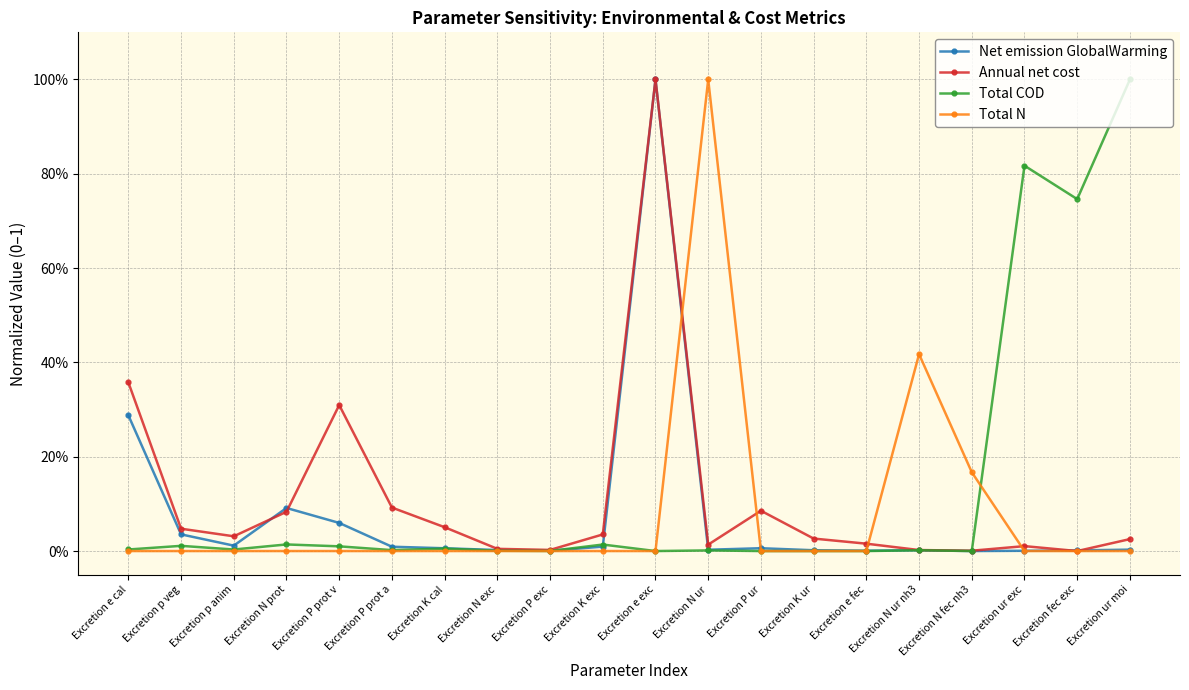

At which label is Total COD closest to 0?

Excretion e exc